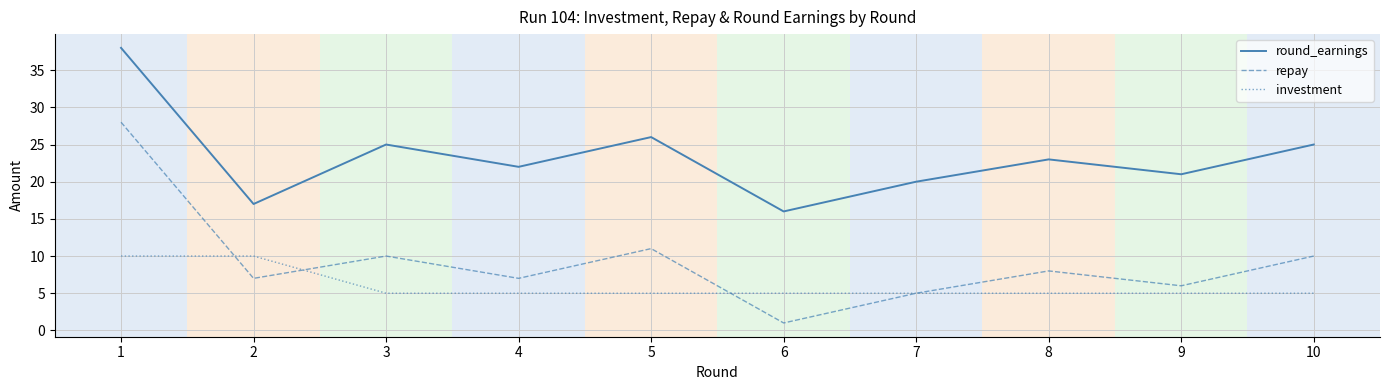

Which series has the largest total across all categories?

round_earnings